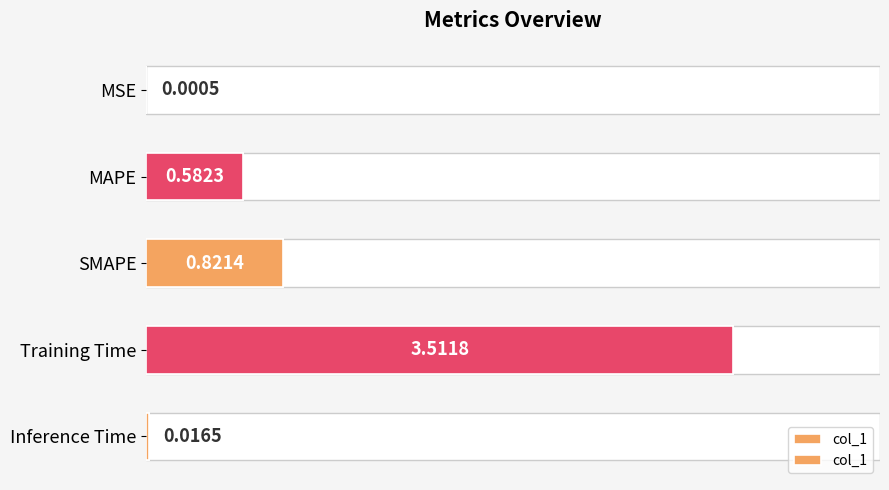

The chart shows a value of 0.0 at Inference Time. True or false?

True